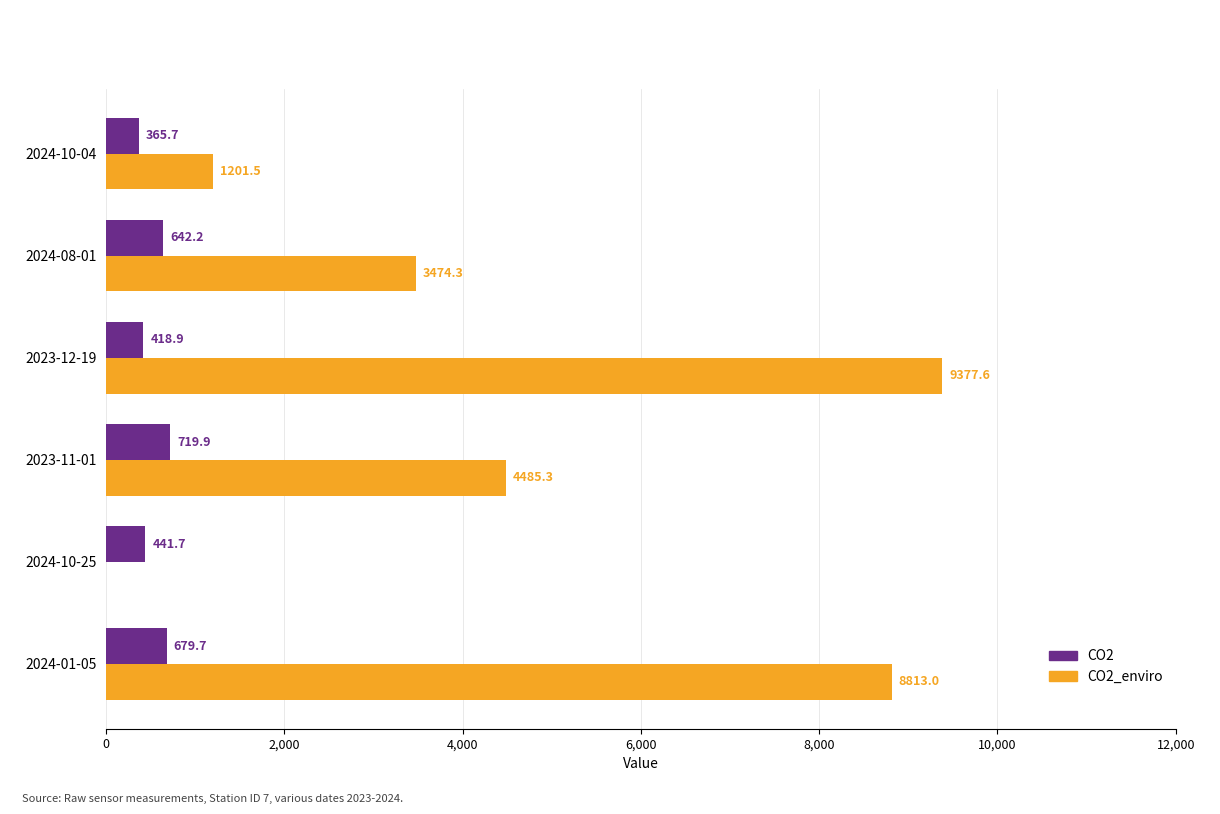

What is the sum of the CO2 values at 2024-10-04 and 2023-12-19?

784.6